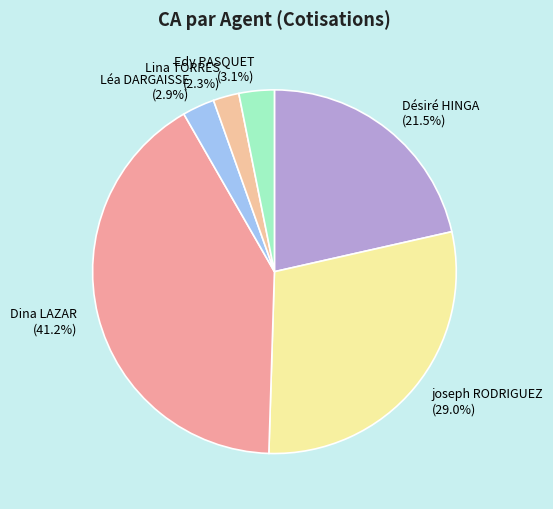

To the nearest percent, what is the difference between the largest and smallest slice percentages?

39%